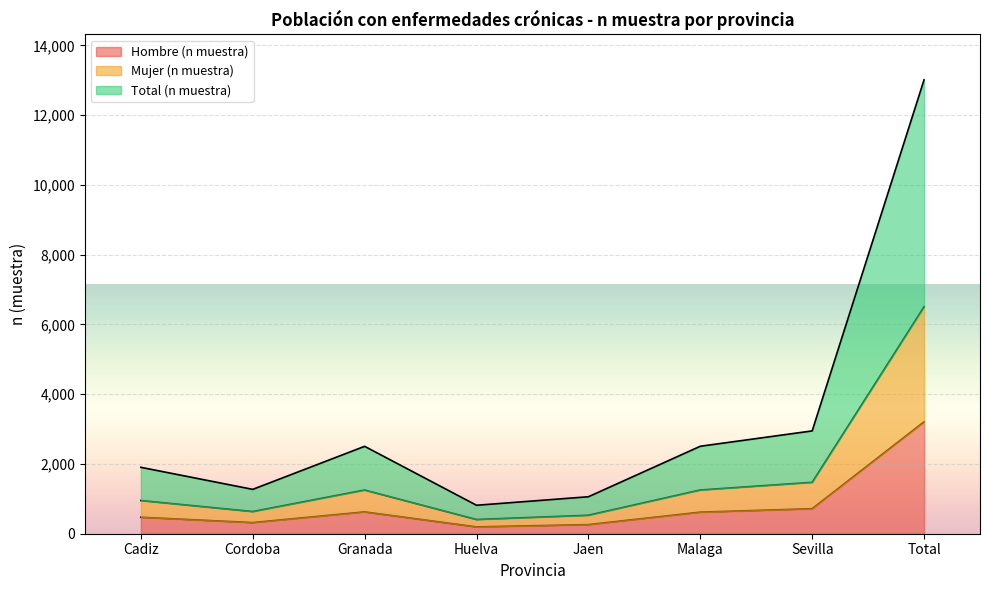

True or false: Mujer (n muestra) and Total (n muestra) intersect in this chart.

False